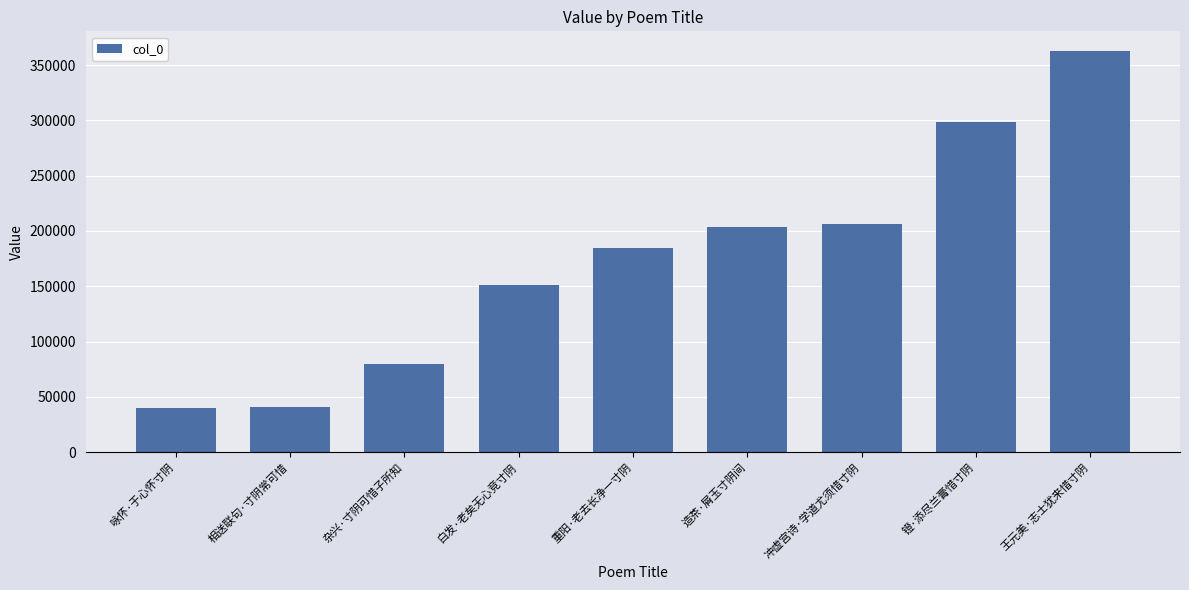

What value does the data have at 咏怀·于心怀寸阴?

39580